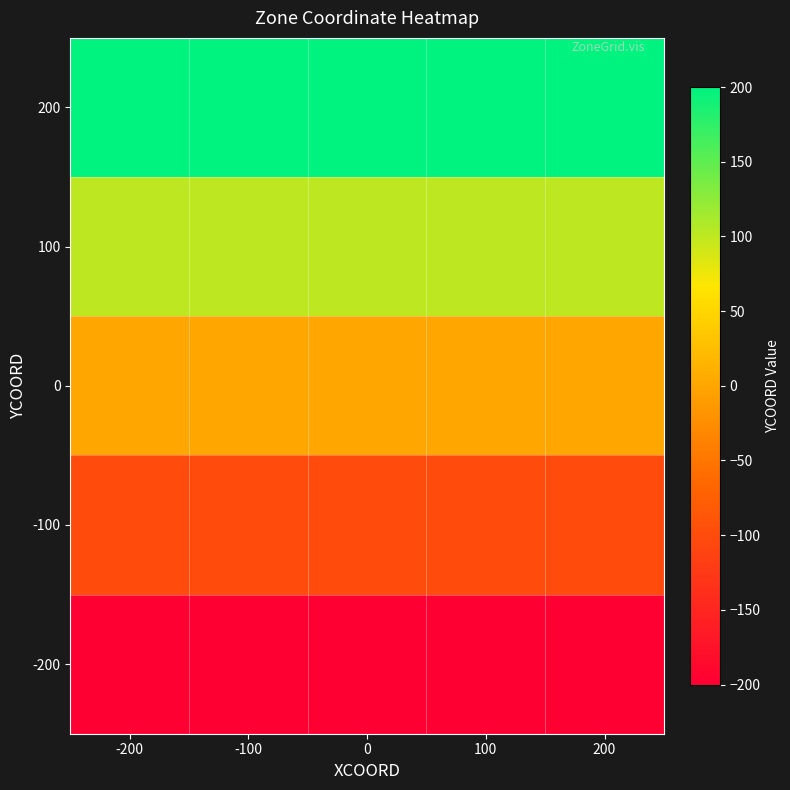

Rank the series by their maximum value, from highest to lowest.

200, 100, 0, -100, -200